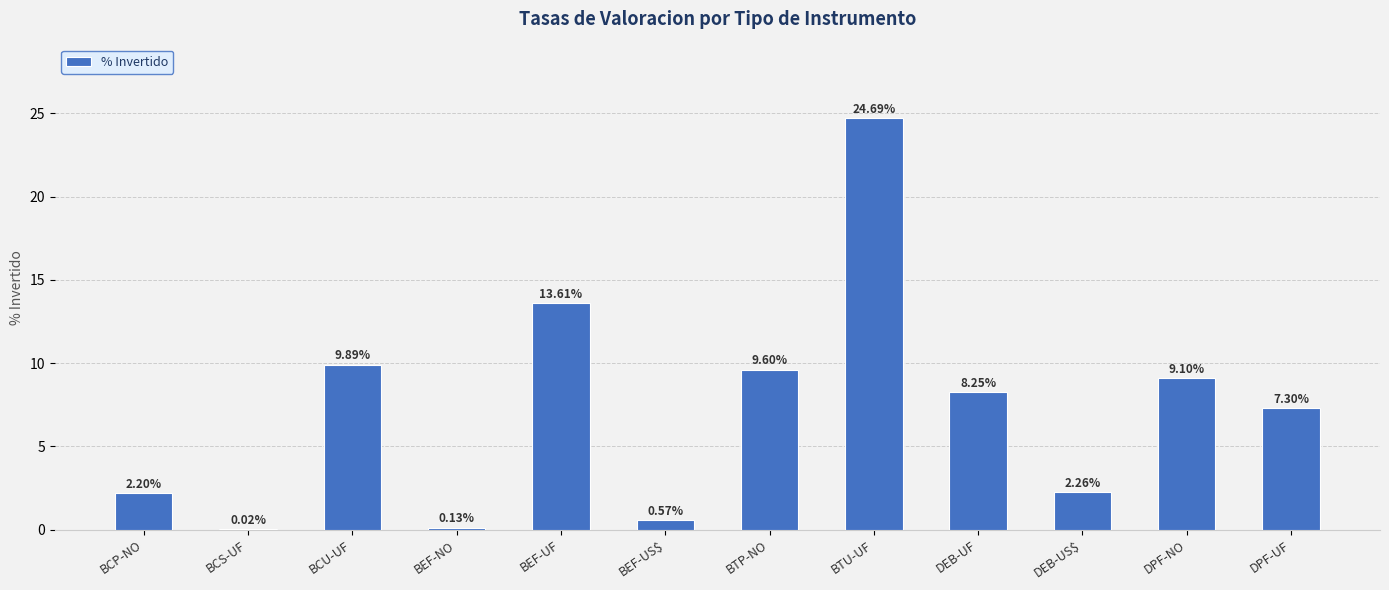

What is the sum of all values?

87.6